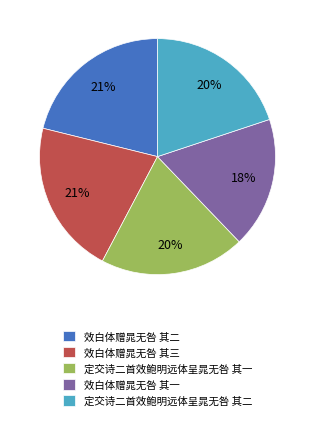

To the nearest percent, what is the combined percentage of 效白体赠晁无咎 其二 and 定交诗二首效鲍明远体呈晁无咎 其一?

41%